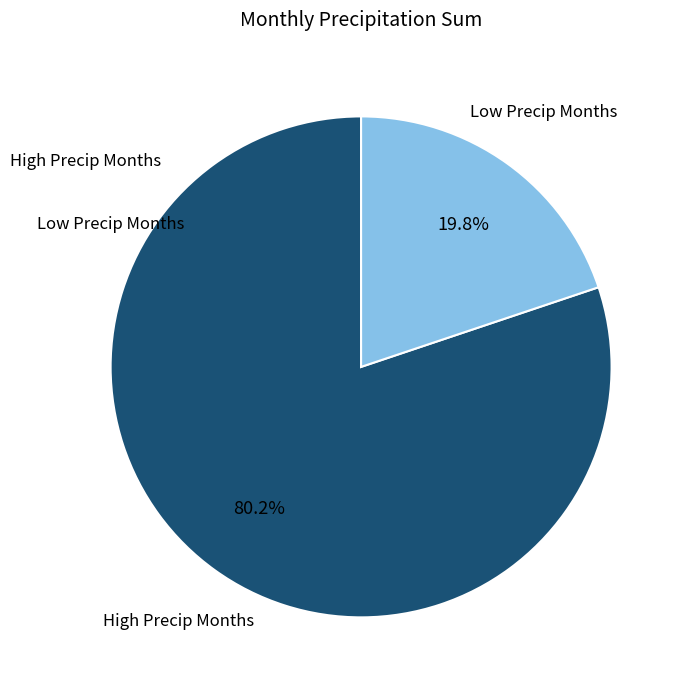

Combined, what portion of the pie is Low Precip Months and High Precip Months?

100.0%